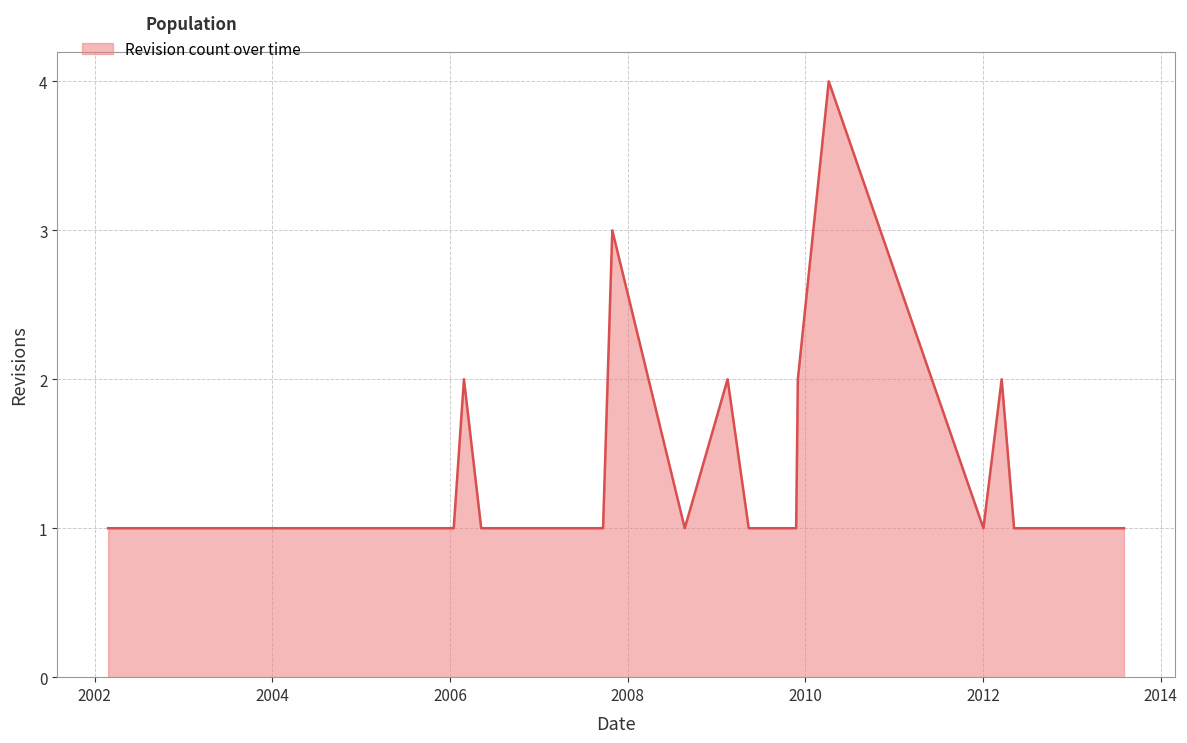

What is the maximum value shown in the chart?

4